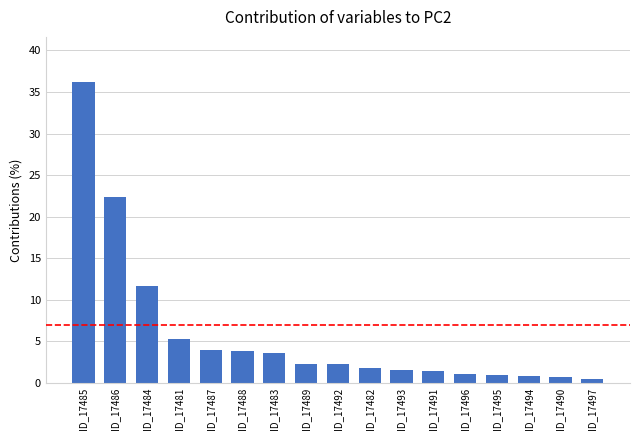

What is the label of the 2nd bar from the right?

ID_17490